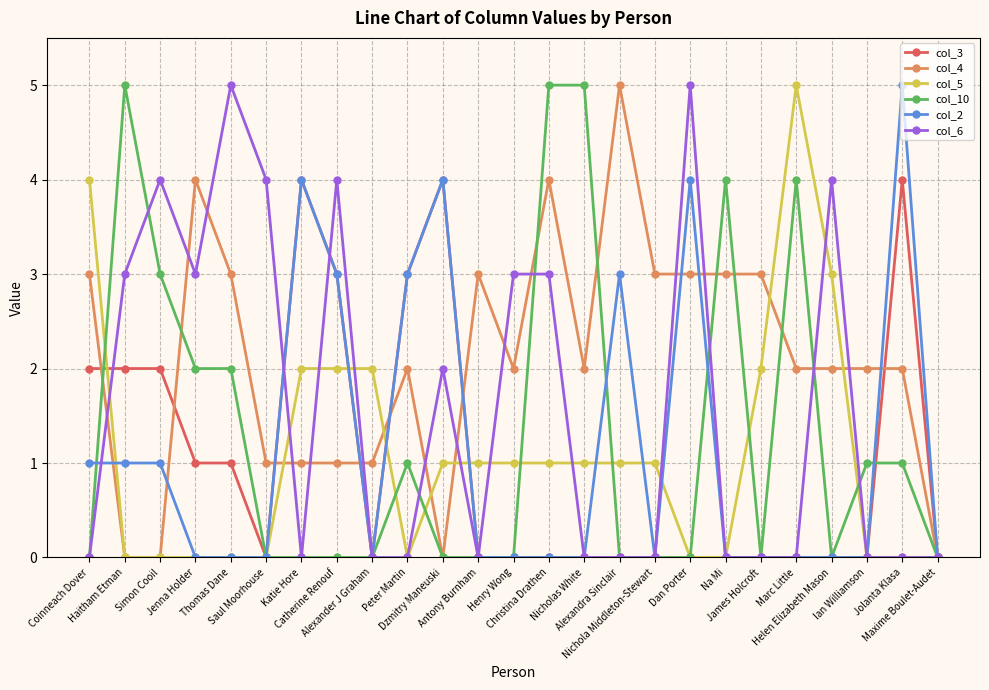

Which series has the largest total across all categories?

col_4